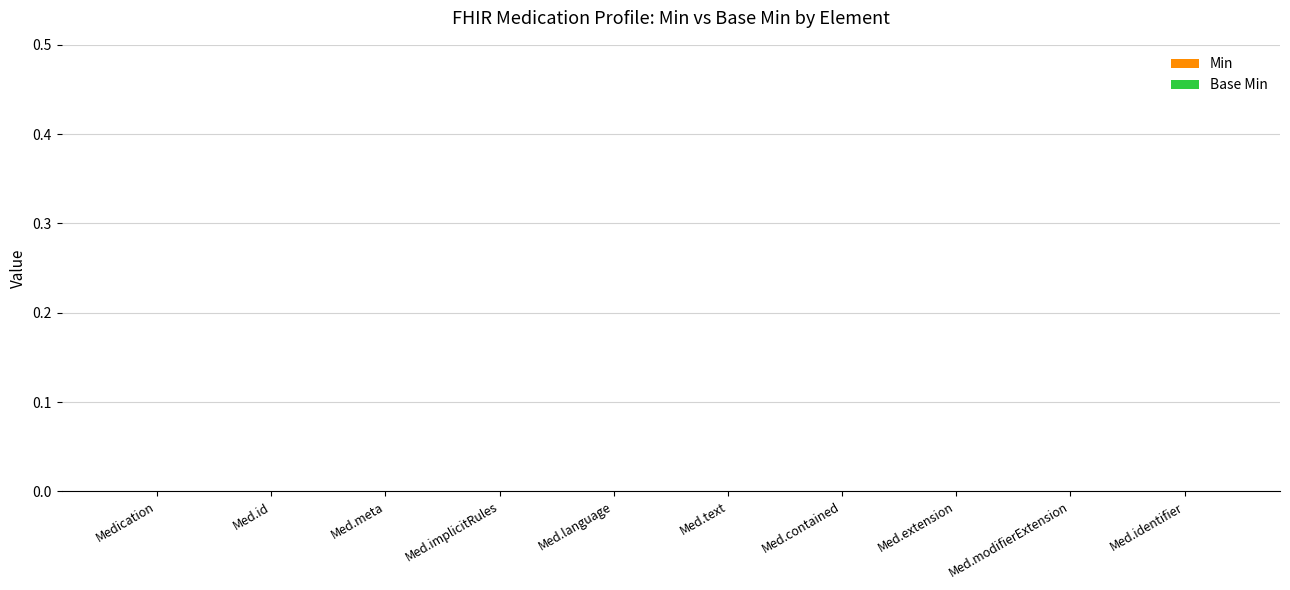

The value of Base Min at Medication.extension is 0. True or false?

True